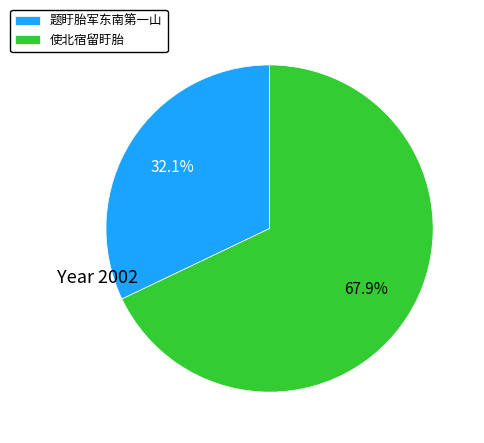

True or false: 使北宿留盱胎 accounts for 57% of the total.

False